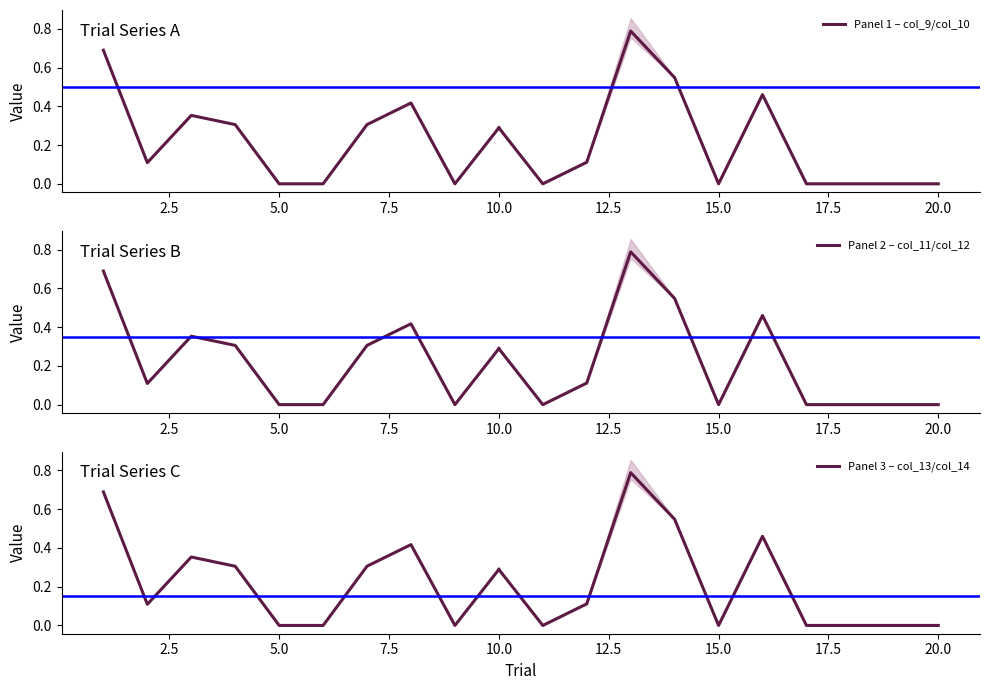

What is the sum of all Panel 2 – col_11/col_12 values?

2.5